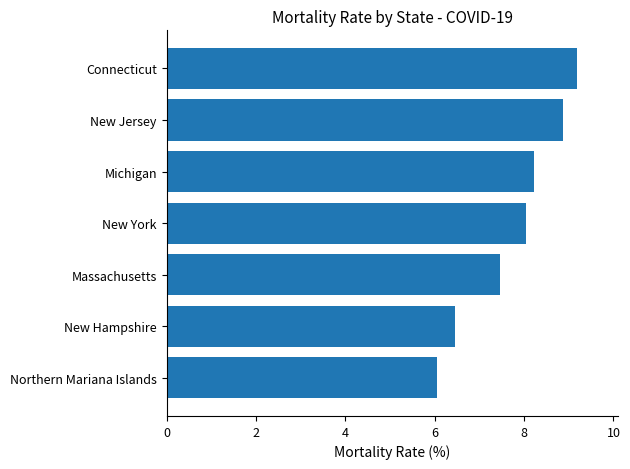

Rank the categories by value from highest to lowest.

Connecticut, New Jersey, Michigan, New York, Massachusetts, New Hampshire, Northern Mariana Islands